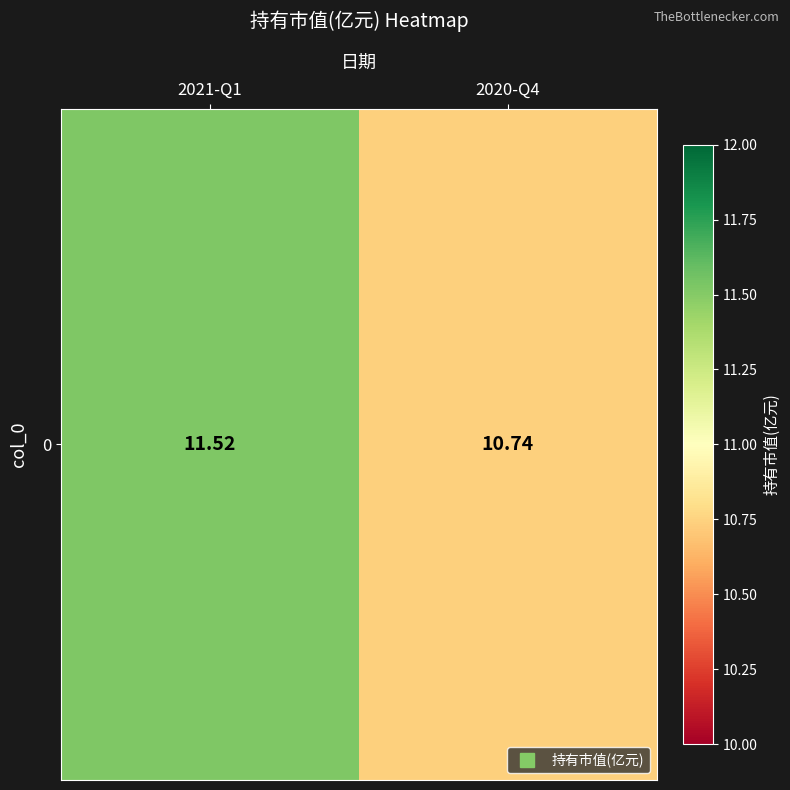

What is the change in value from 2021-Q1 to 2020-Q4?

-0.8